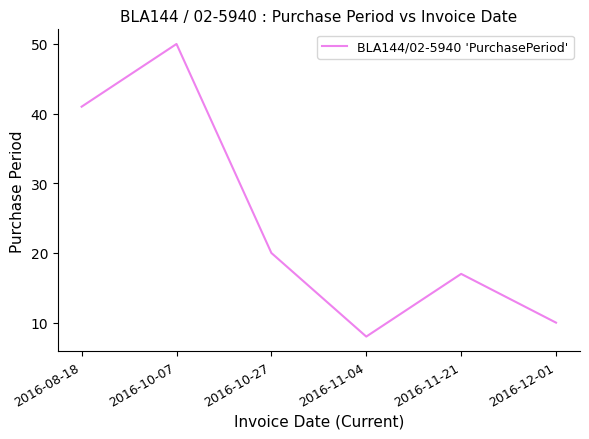

Where is the first local maximum?

2016-10-07